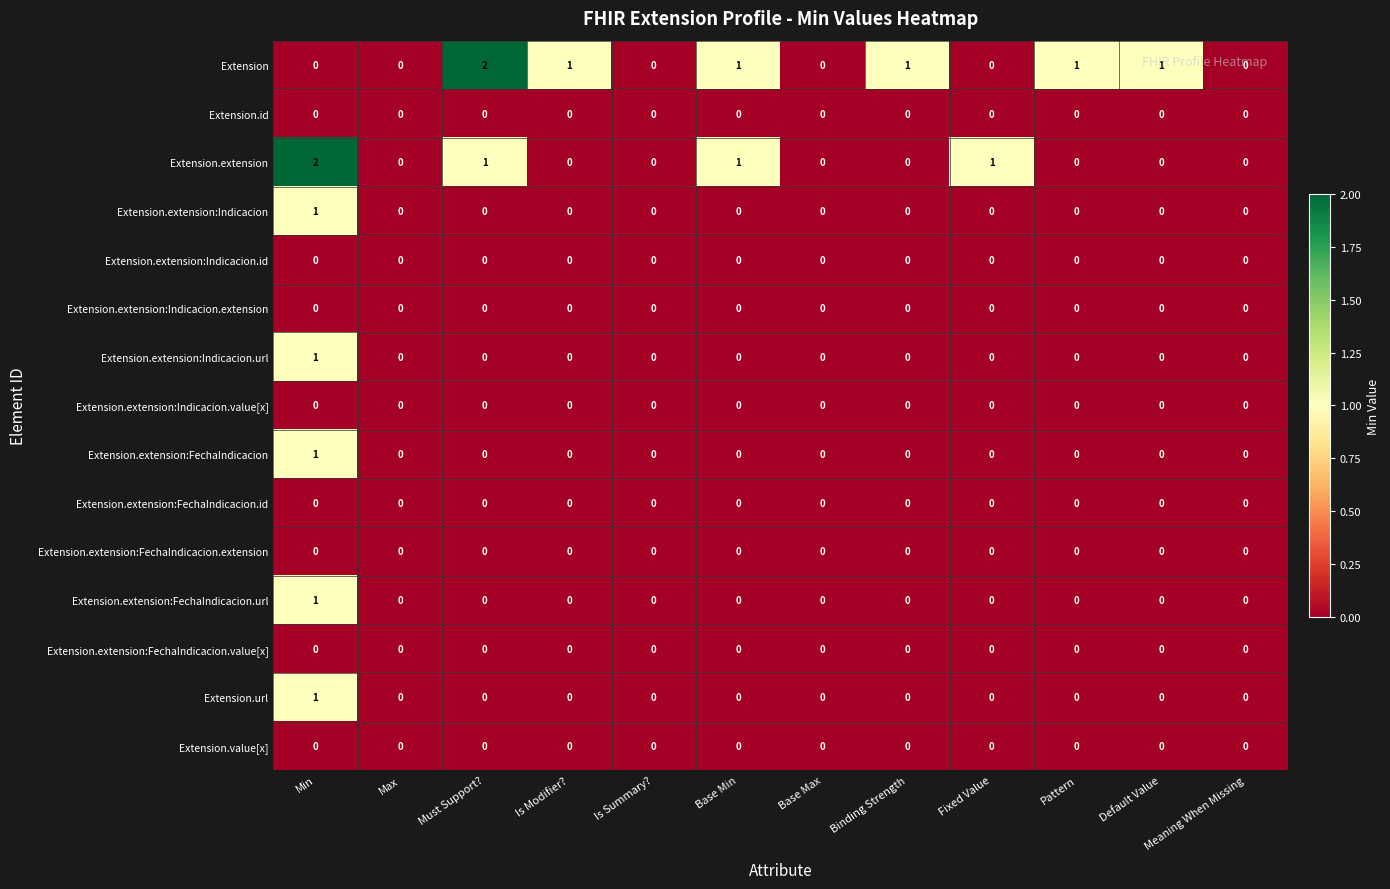

Between Fixed Value and Meaning When Missing, which series saw the biggest shift?

Extension.extension